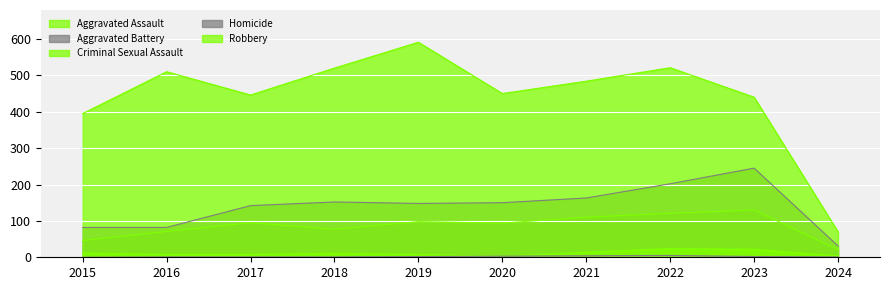

True or false: Aggravated Battery has a value of 150 at 2020.

True